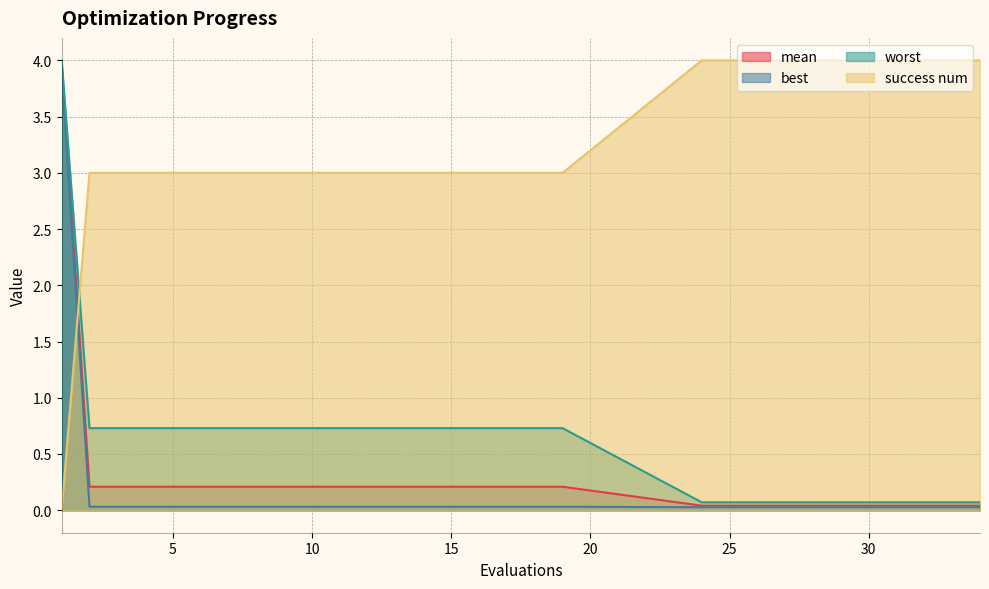

Rank the series by their maximum value, from highest to lowest.

success num, worst, mean, best